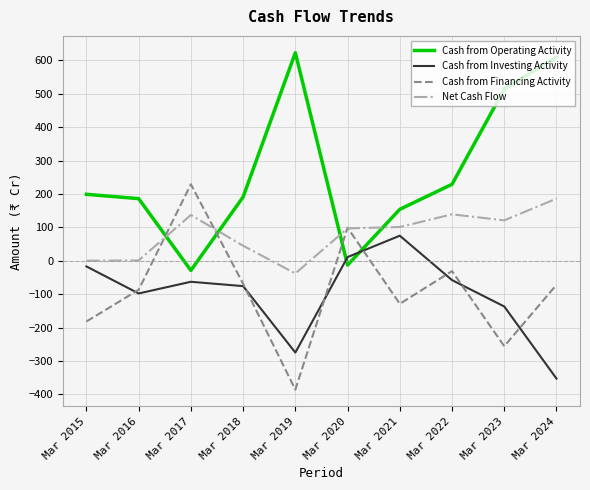

How many times do Cash from Financing Activity and Cash from Investing Activity cross each other?

7